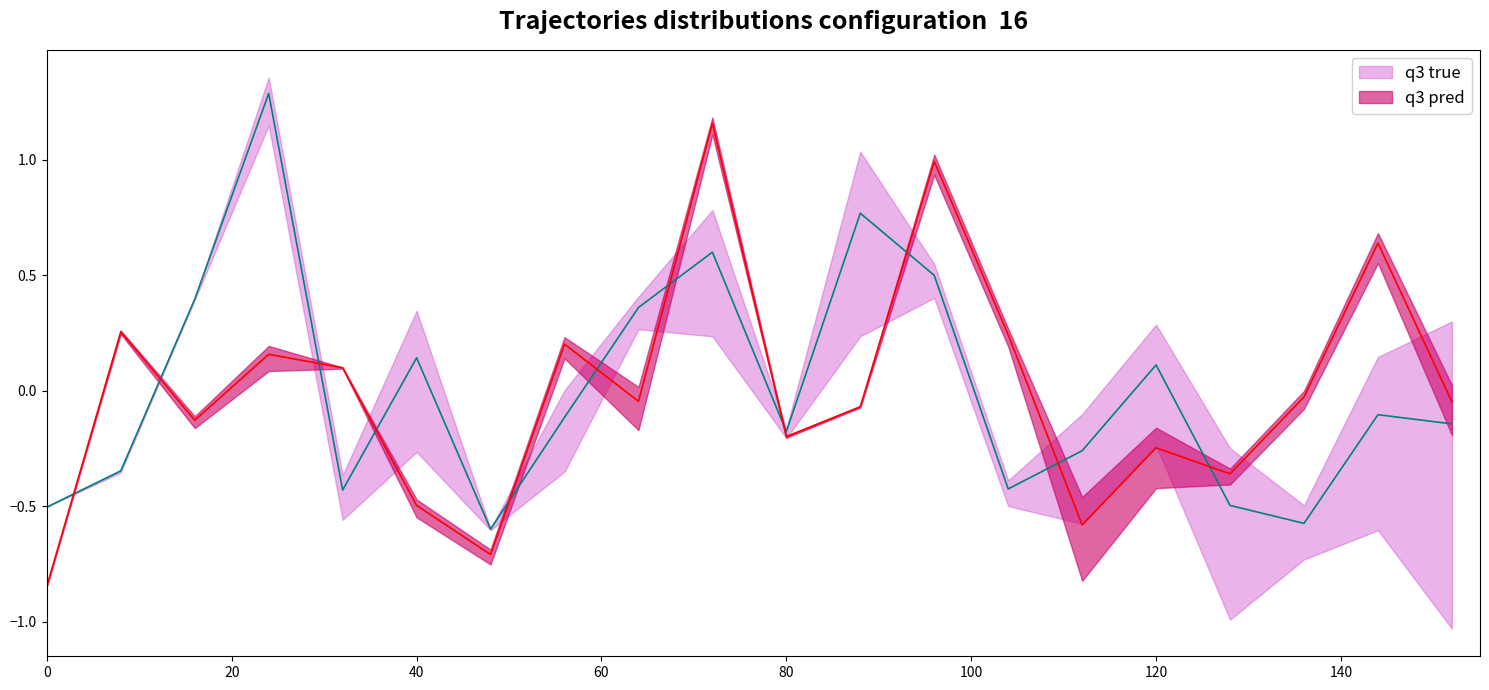

Which has a higher value, 40 or 120?

40